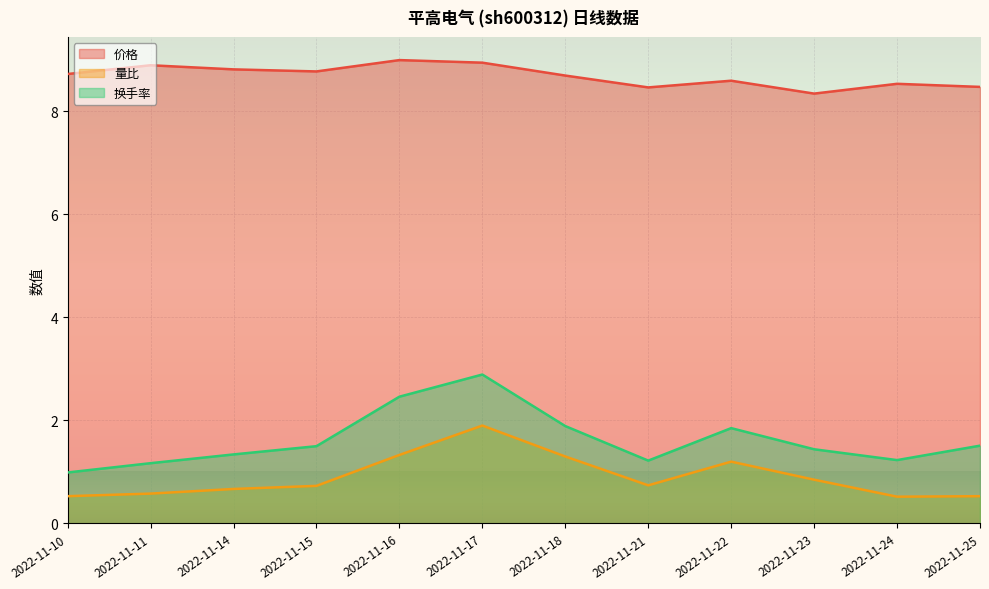

Which series has the largest total across all categories?

价格